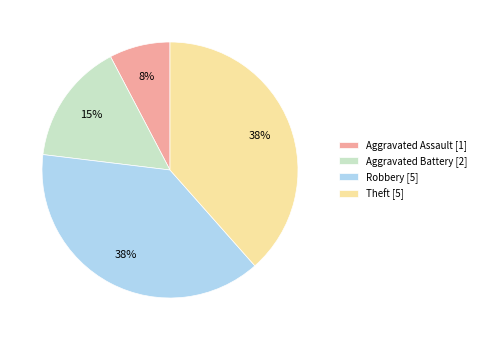

Approximately how many times larger is the value at Theft [5] compared to Robbery [5]?

1.0